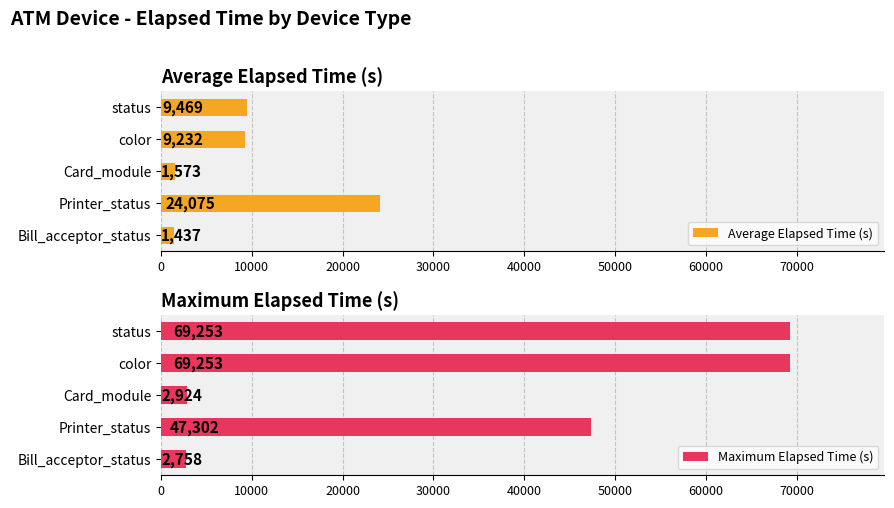

How many groups of bars are there?

5